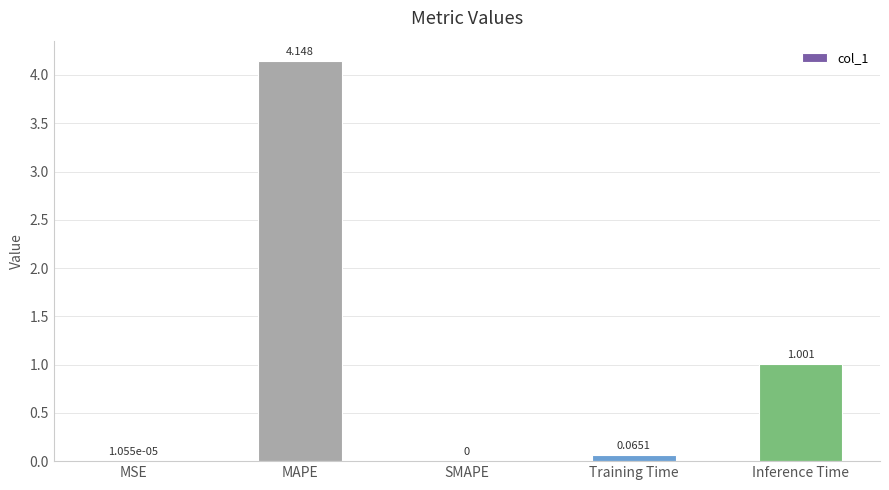

The chart shows a value of 6.4 at MAPE. True or false?

False